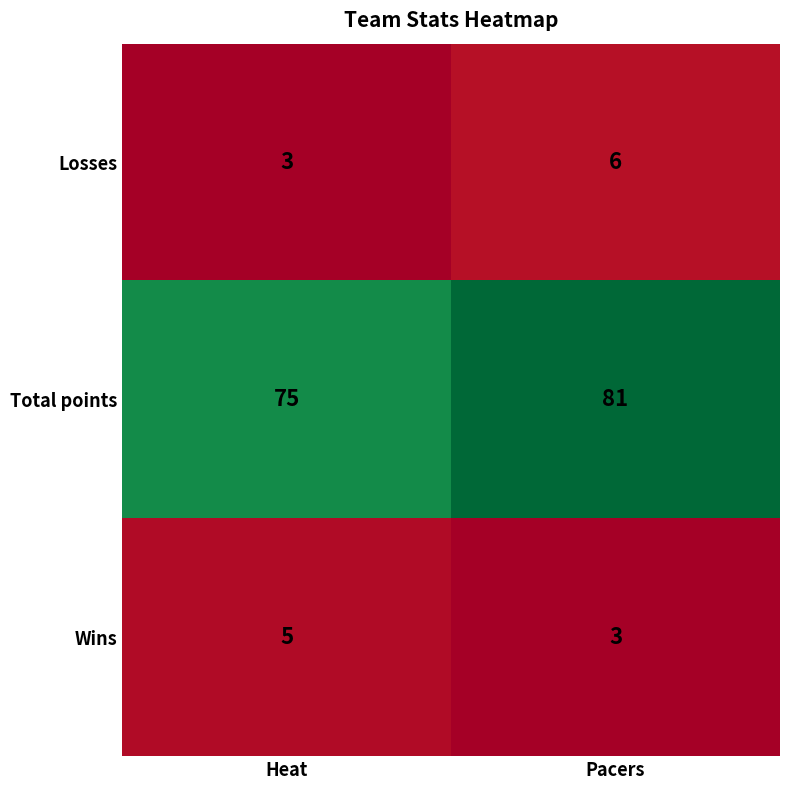

How many data points does each series have?

2